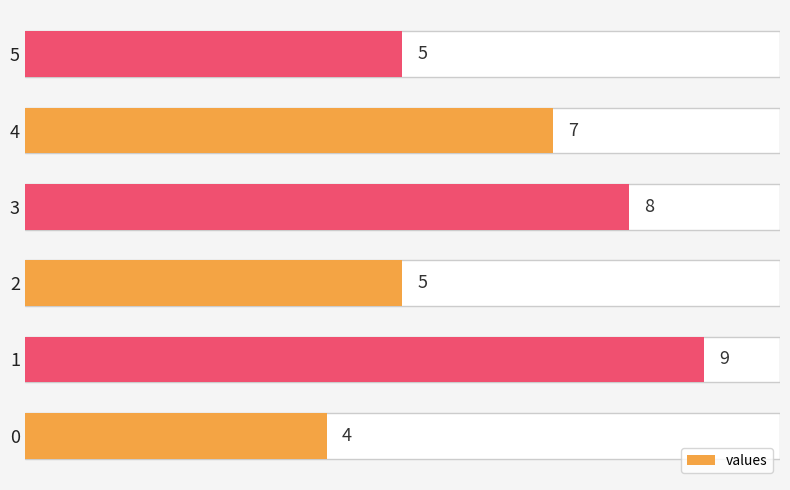

What is the average value?

6